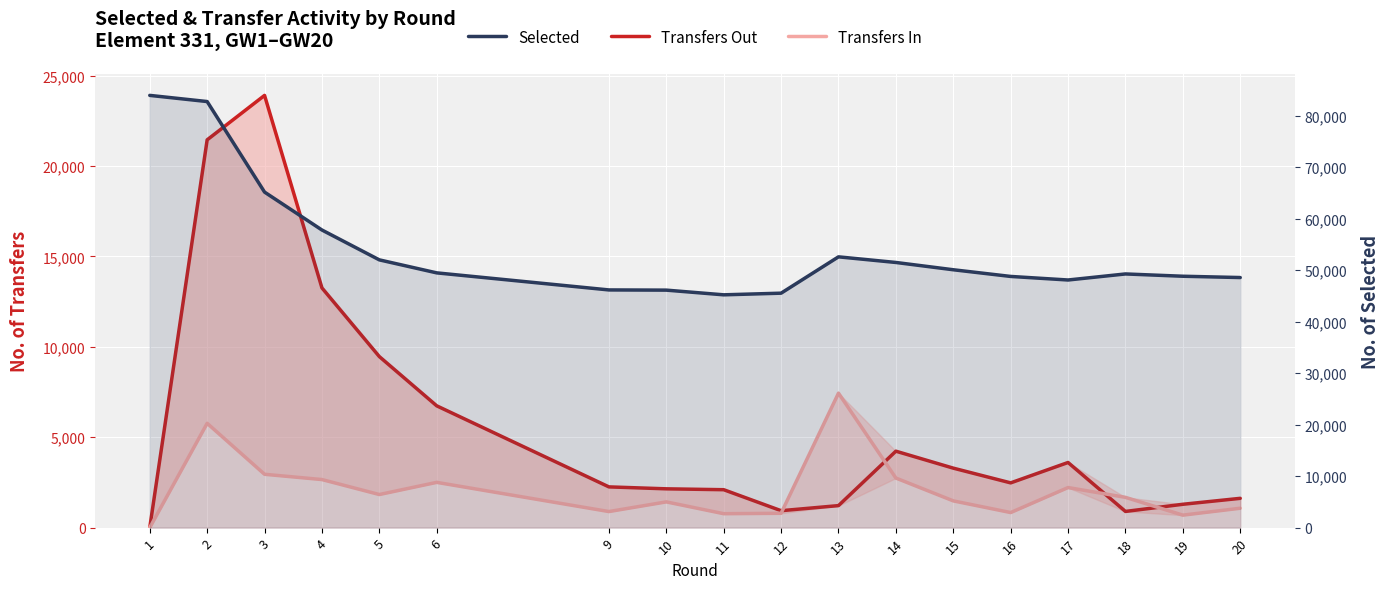

At how many categories does at least one series exceed 35203?

18